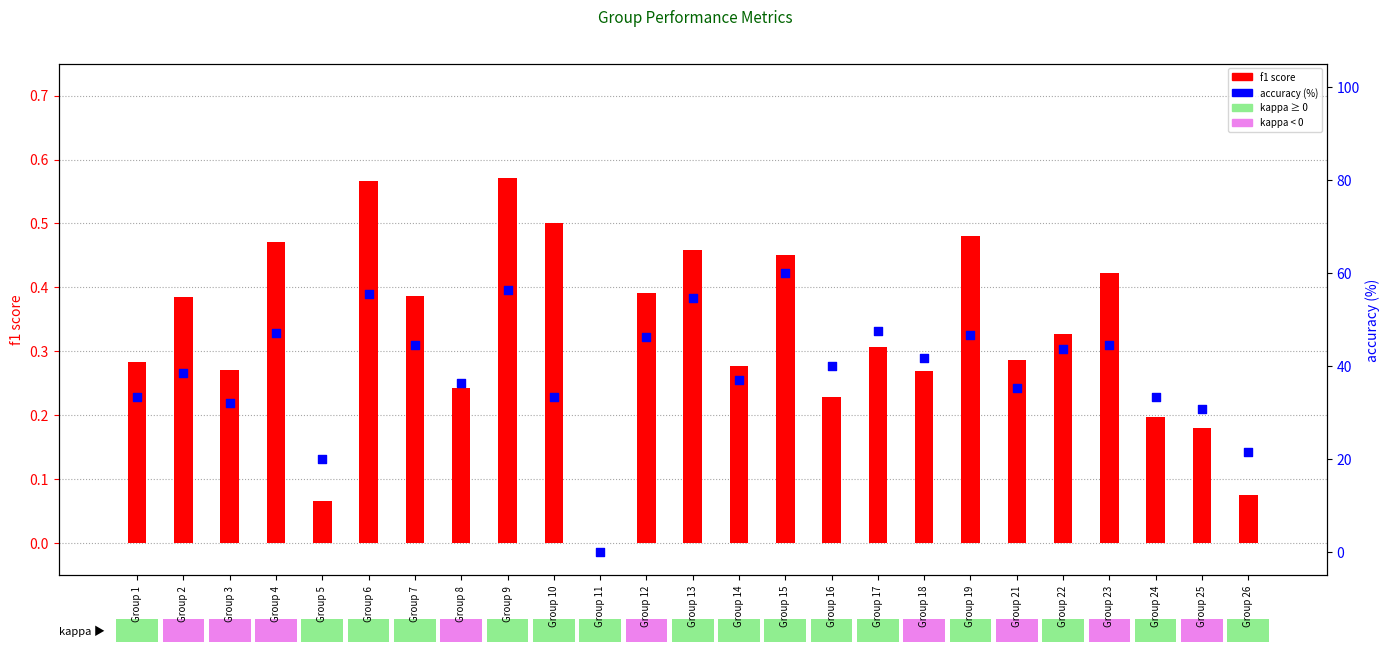

At how many categories does at least one series exceed 30?

22